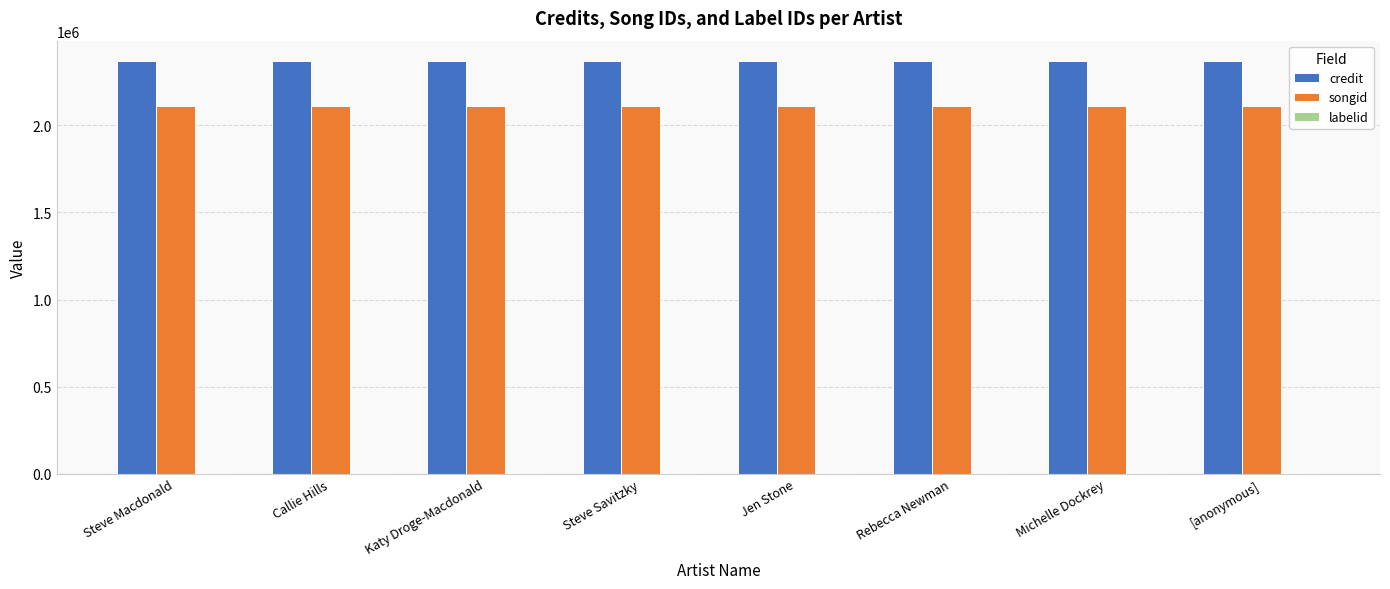

Is it true that credit equals 2367622 at [anonymous]?

True